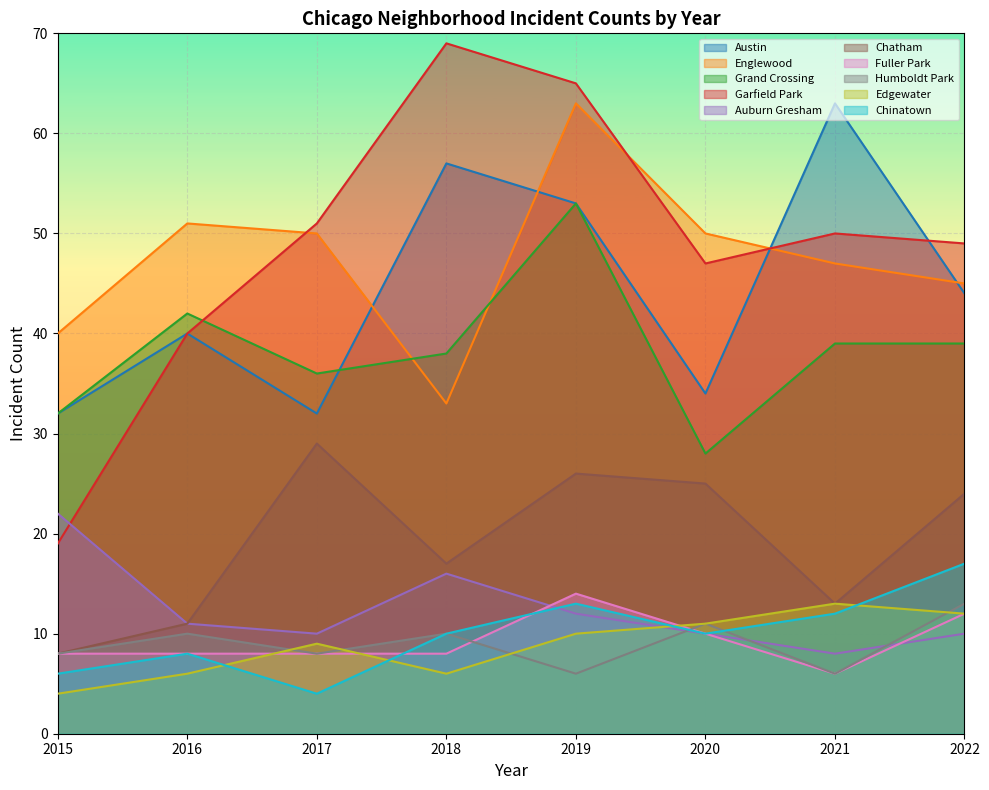

True or false: Edgewater and Chinatown intersect in this chart.

True